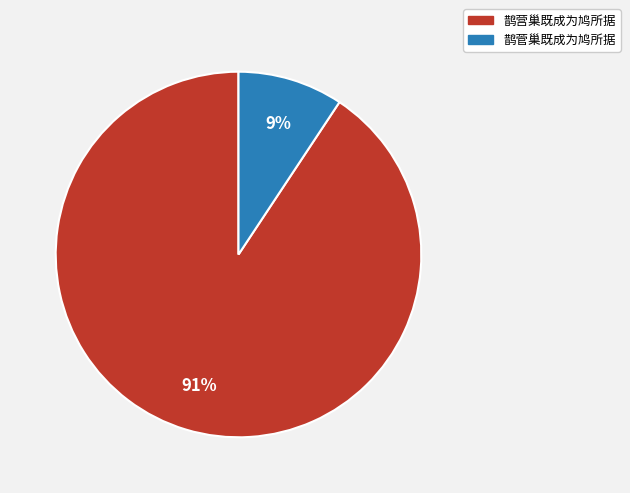

Count the number of slices in the pie.

2